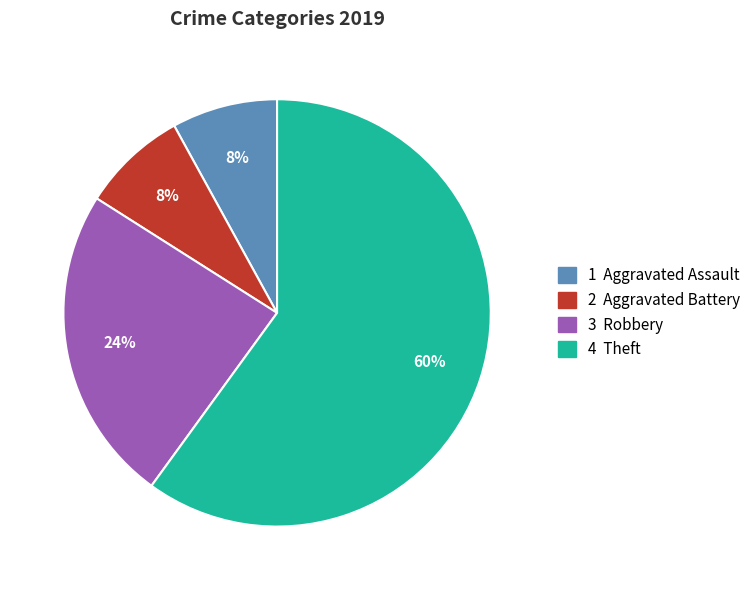

Is there any slice that represents more than half of the pie?

Yes